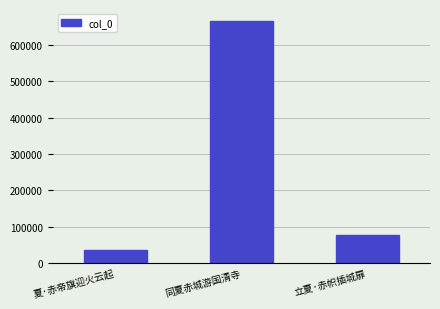

Reading left to right, transcribe all the data shown in this chart.

夏·赤帝旗迎火云起=36040	同夏赤城游国清寺=665926	立夏·赤帜插城扉=78046